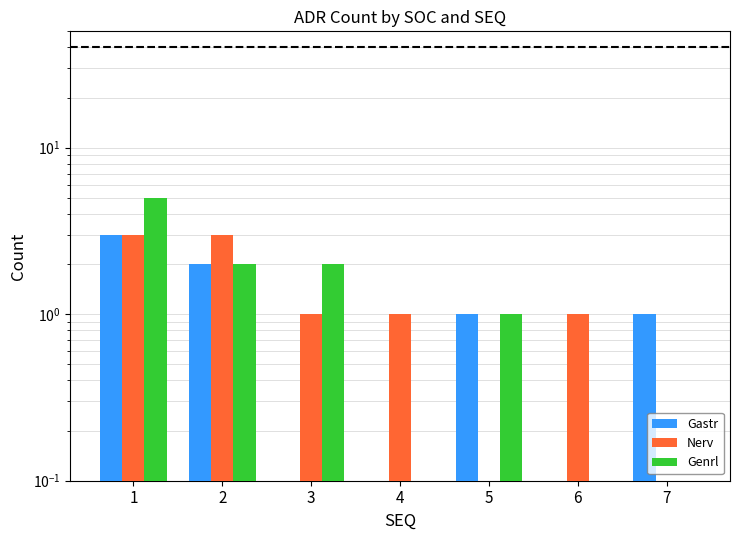

Is the value of Genrl at 2 greater than the value of Nerv at 7?

Yes